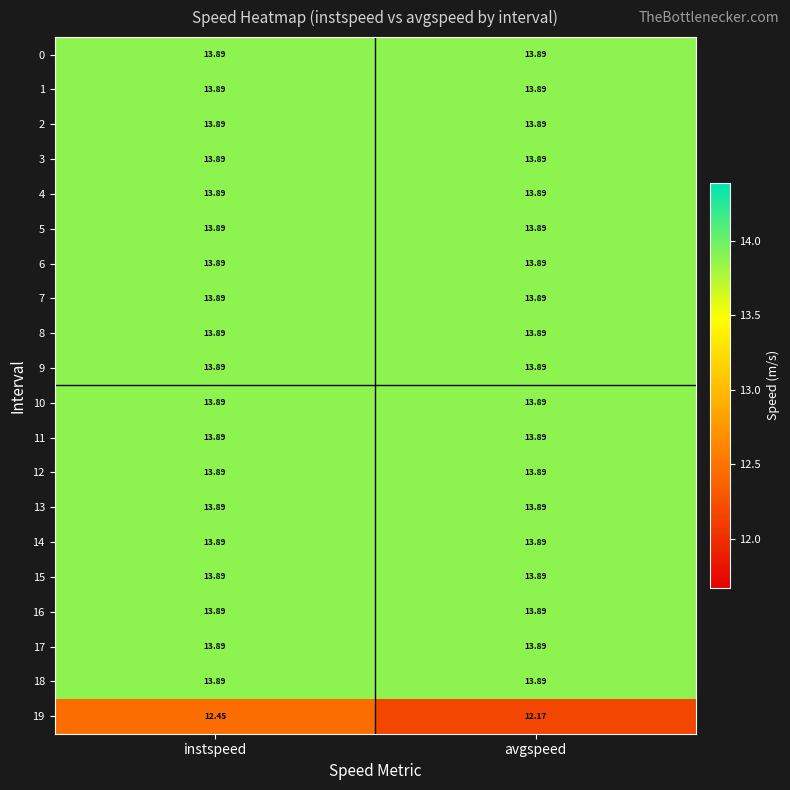

At which category is the sum across all series the highest?

instspeed